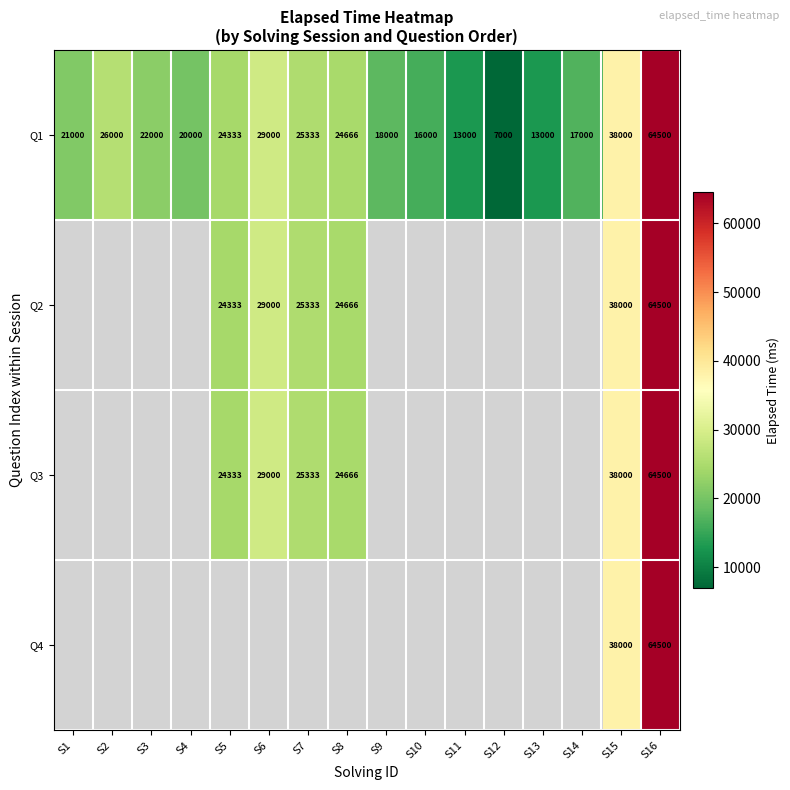

Is the value of Q1 at S10 greater than the value of Q3 at S16?

No